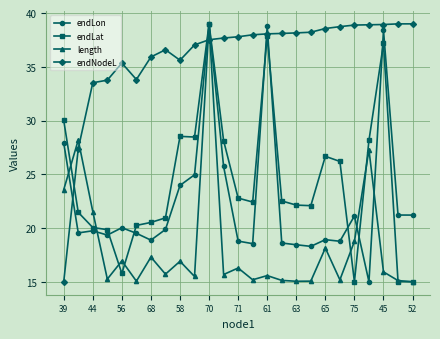

Which series has the largest total across all categories?

endNodeL